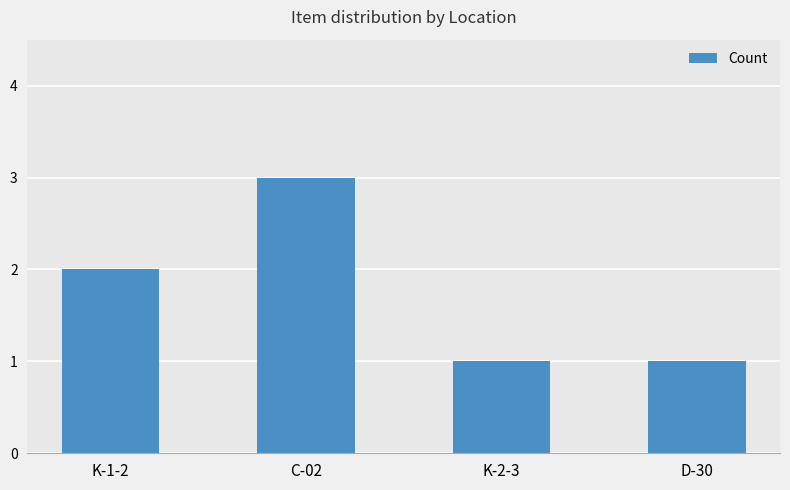

The chart shows a value of 1 at D-30. True or false?

True